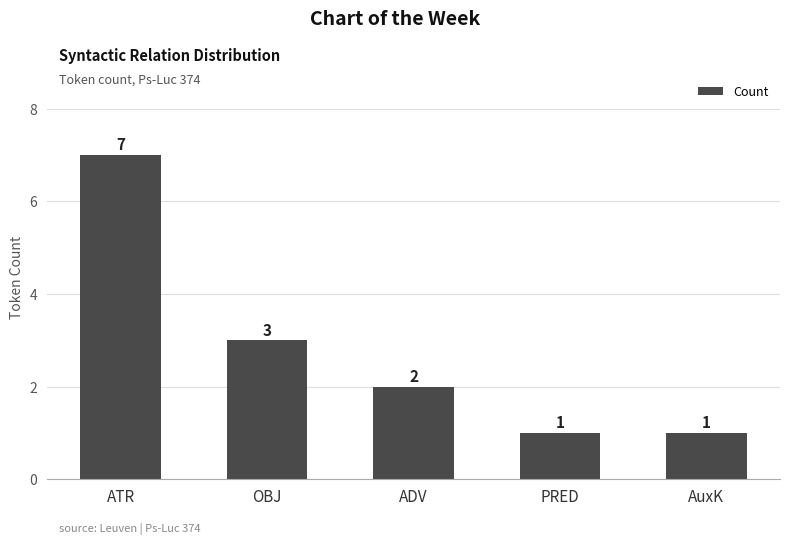

What is the greatest value displayed?

7